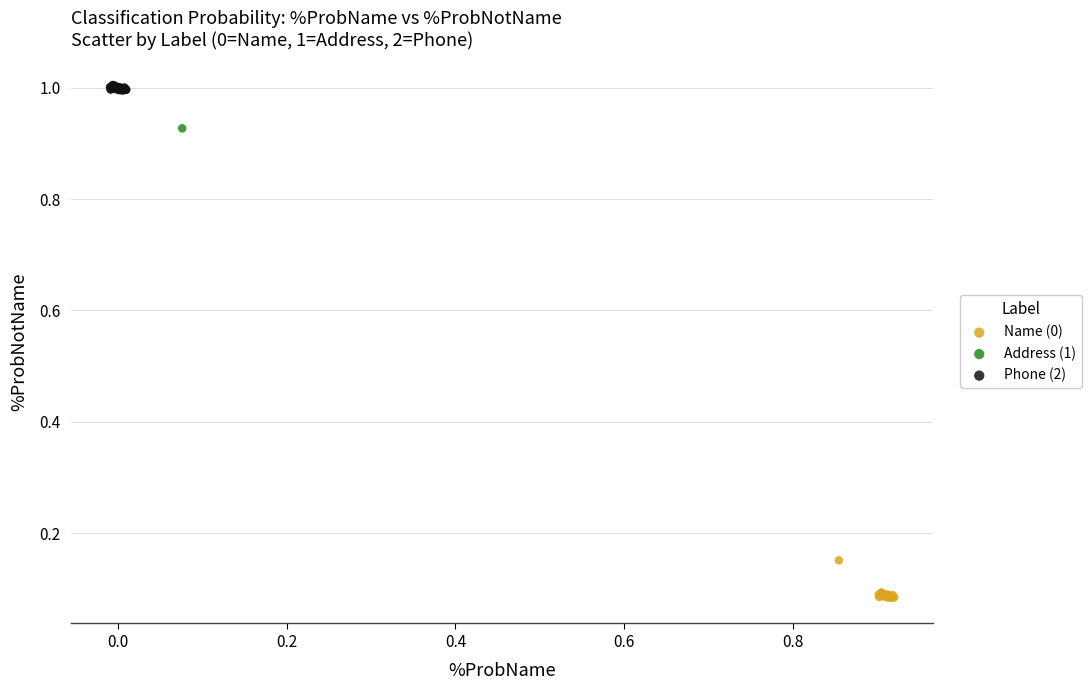

Which series reaches the minimum Y coordinate?

Name (0)